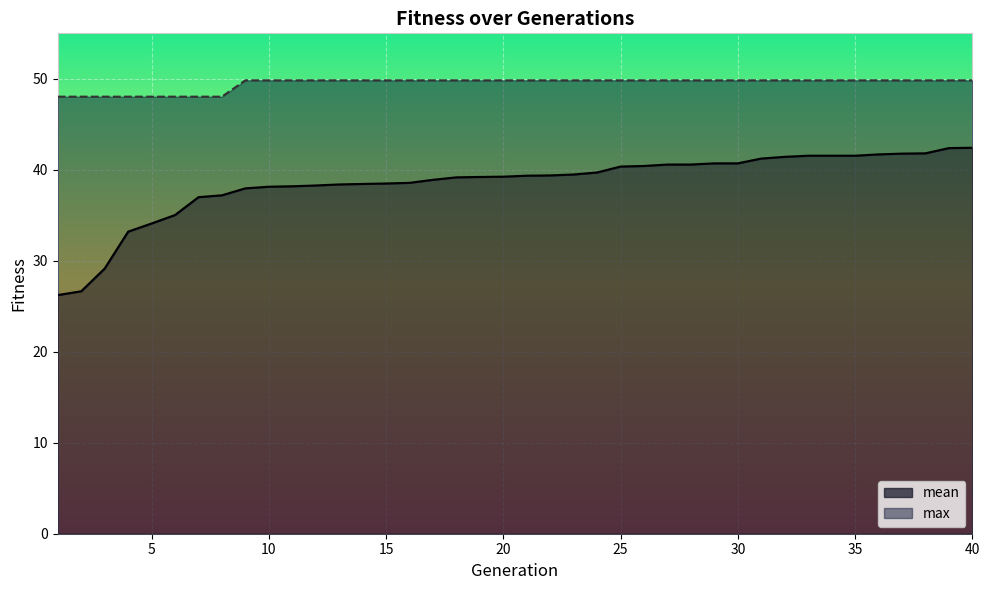

List the series in order of their peak value, highest first.

max, mean